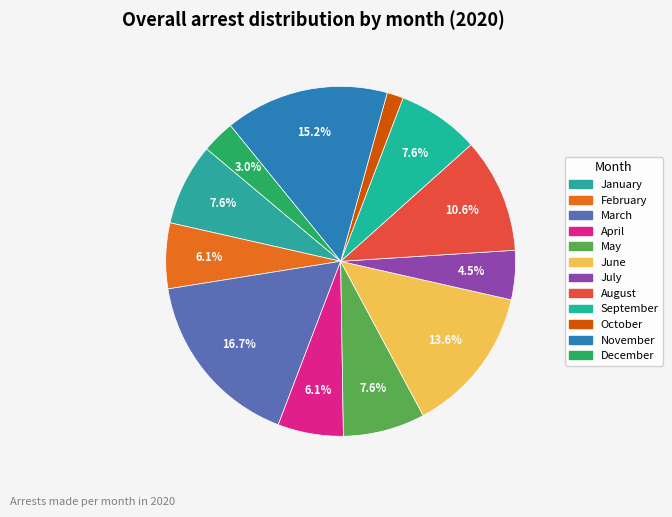

Between January and March, which is larger?

March